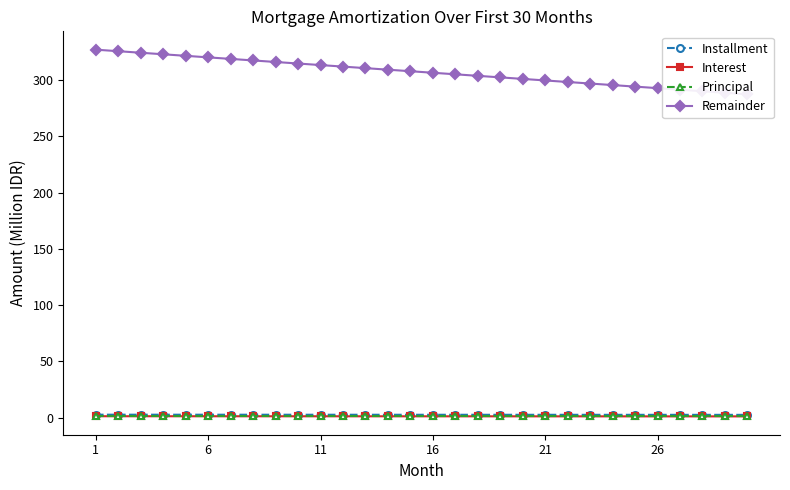

True or false: Installment and Principal intersect in this chart.

False